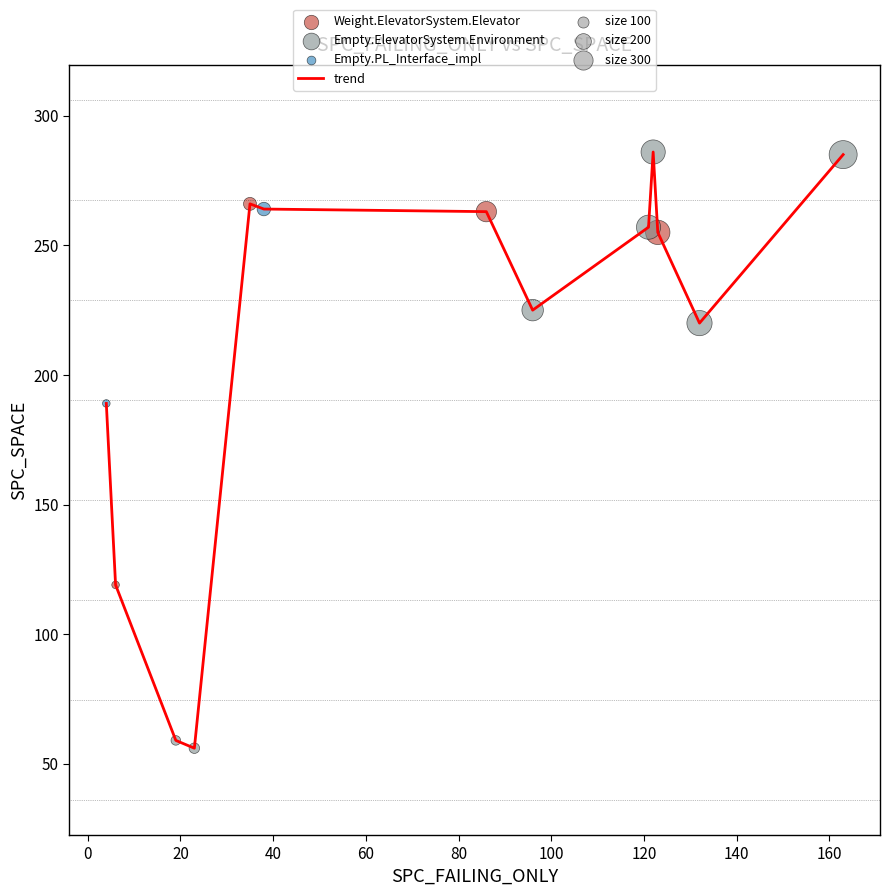

What is the smallest value displayed?

56